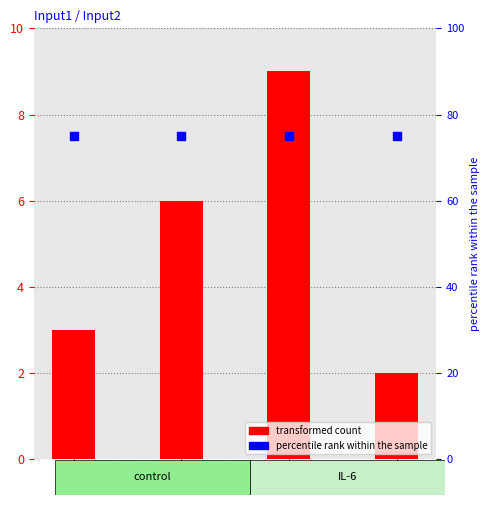

At which category is the sum across all series the highest?

2